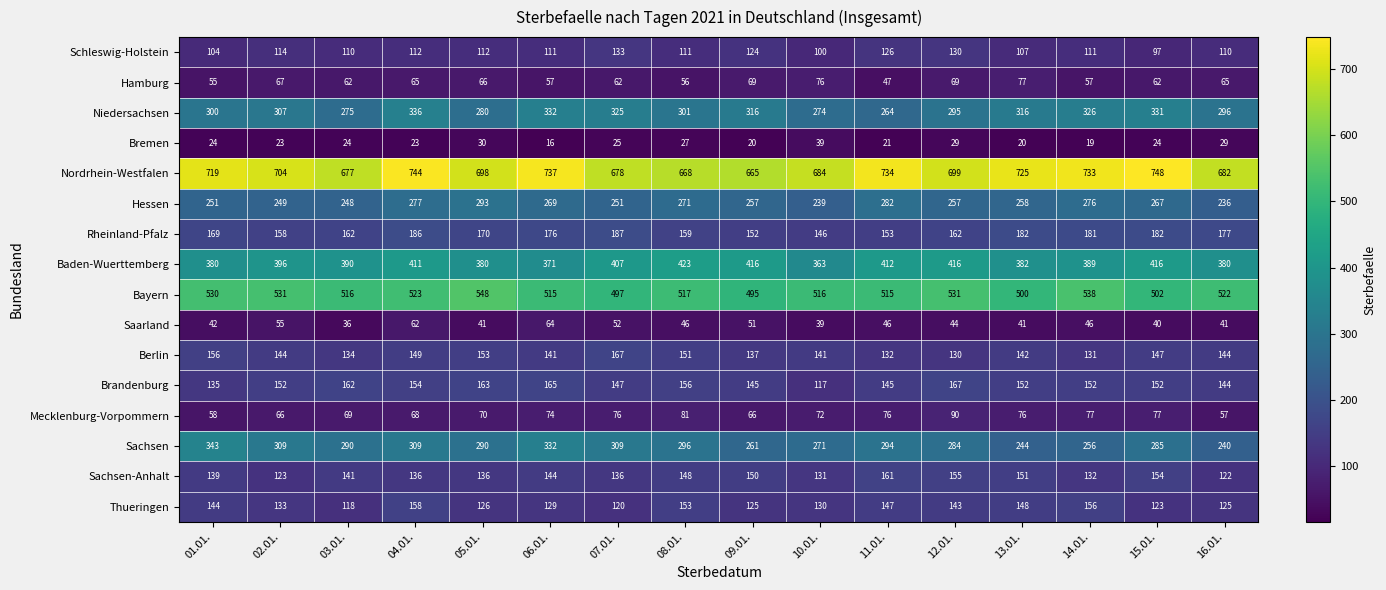

The value of Bremen at 13.01. is 6. True or false?

False